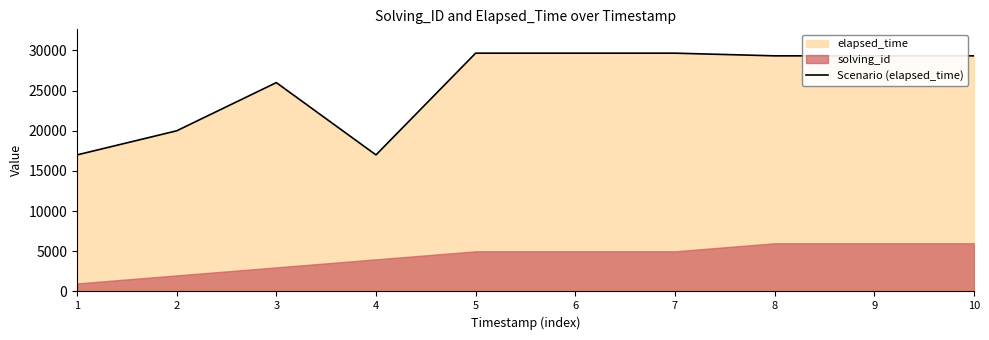

What is the difference between the values at 7 and 2?

9666